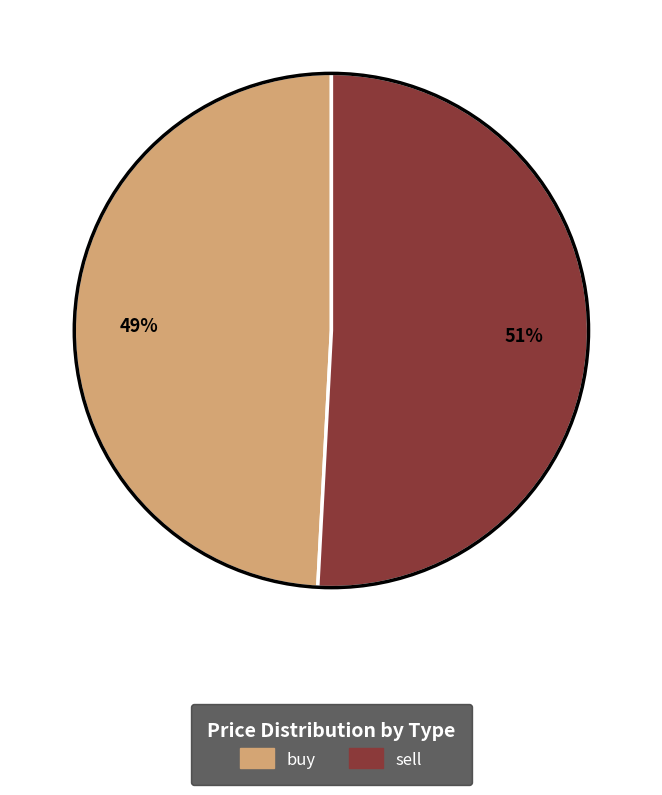

True or false: buy accounts for 63% of the total.

False